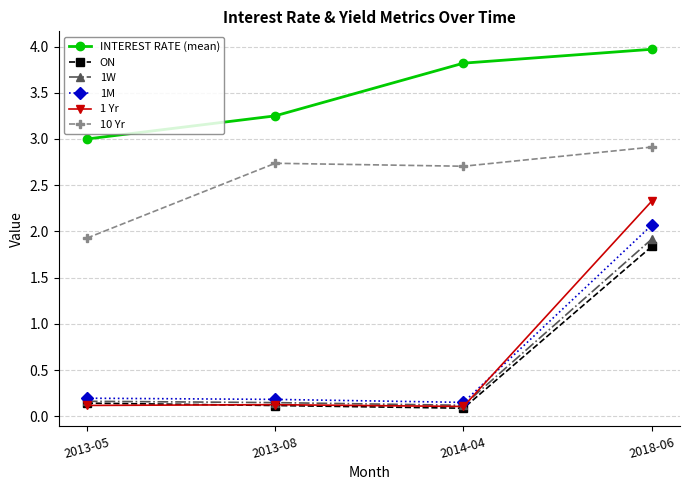

Is the value of 1 Yr at 2018-06 greater than the value of 10 Yr at 2014-04?

No